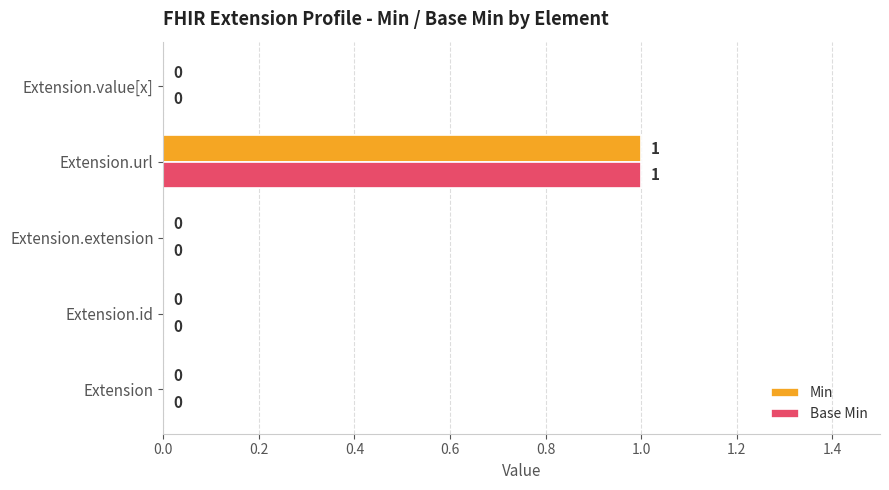

At which category is the sum across all series the highest?

Extension.url